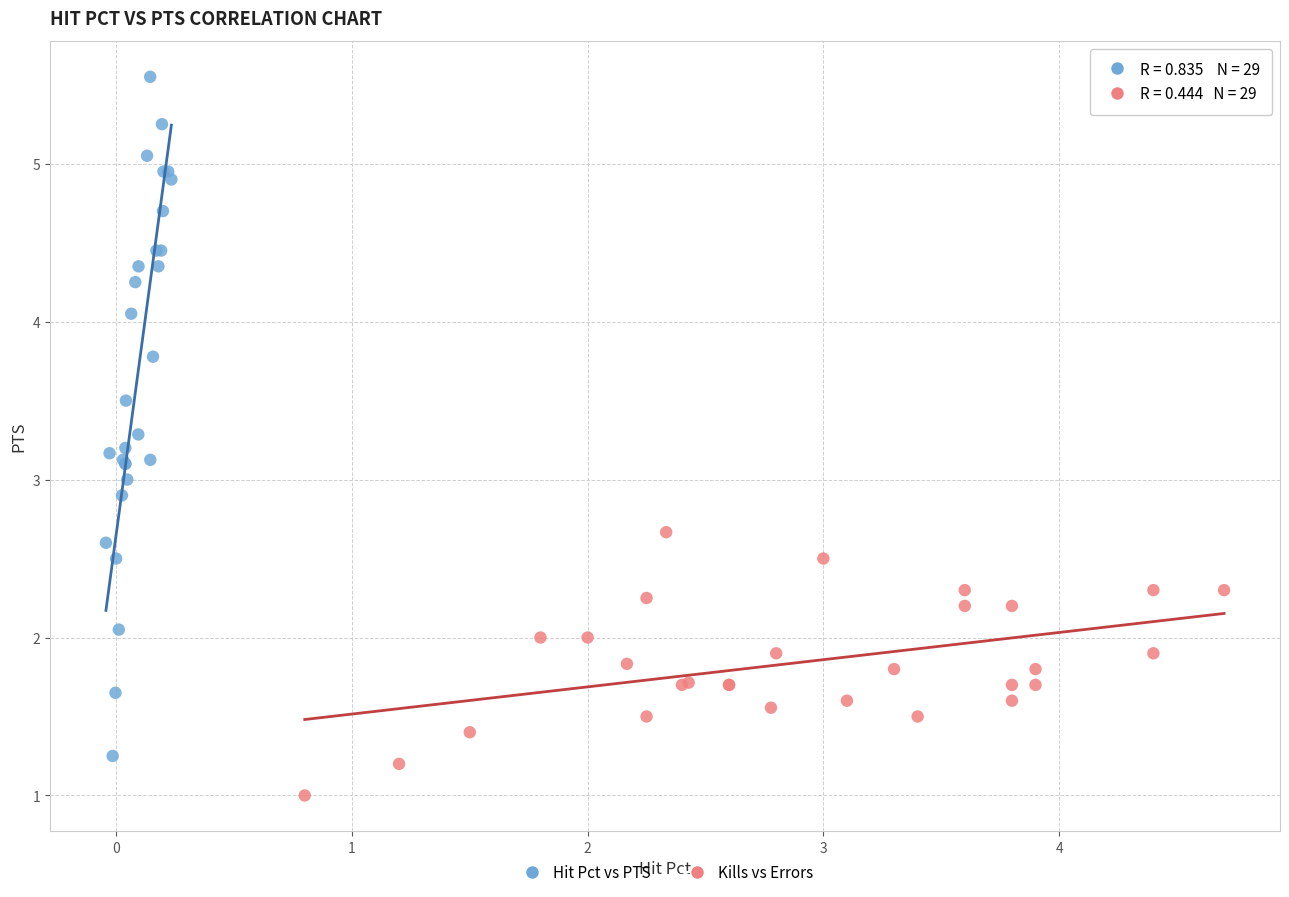

Which series has the widest spread of Y values?

Hit Pct vs PTS